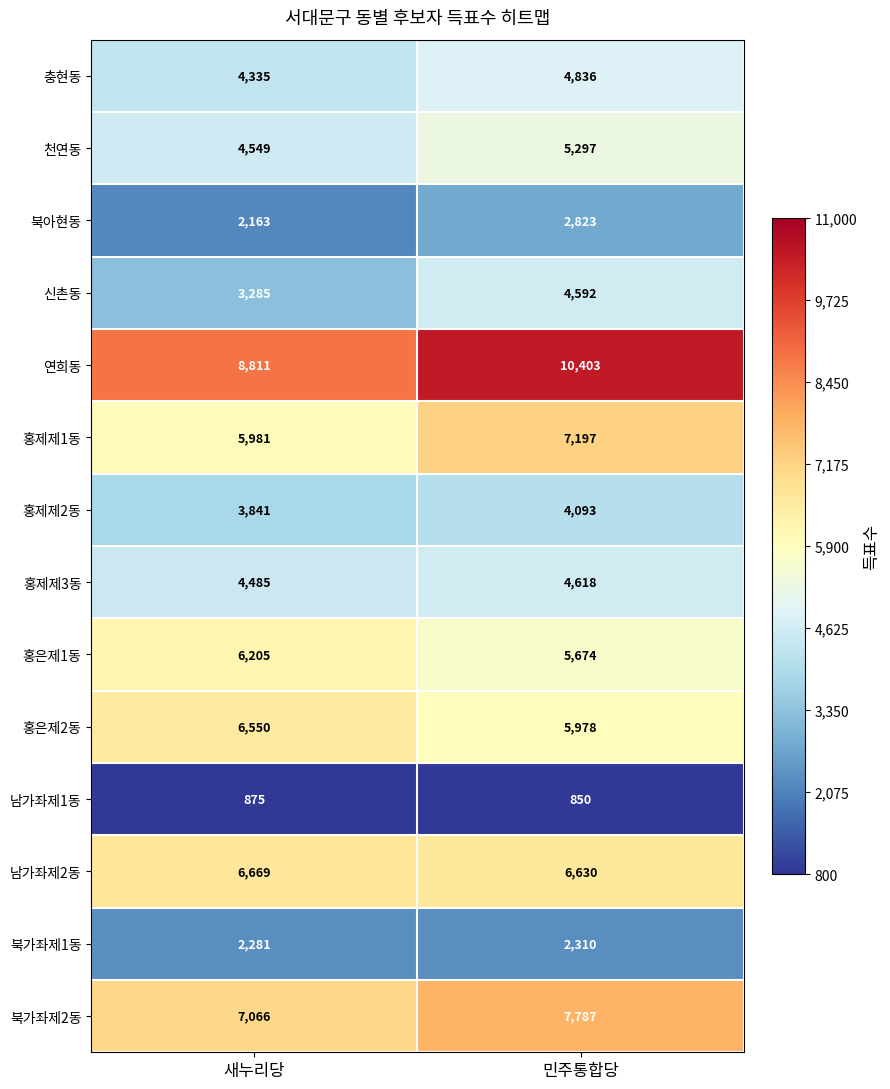

What is the total value across all series at 새누리당?

67096